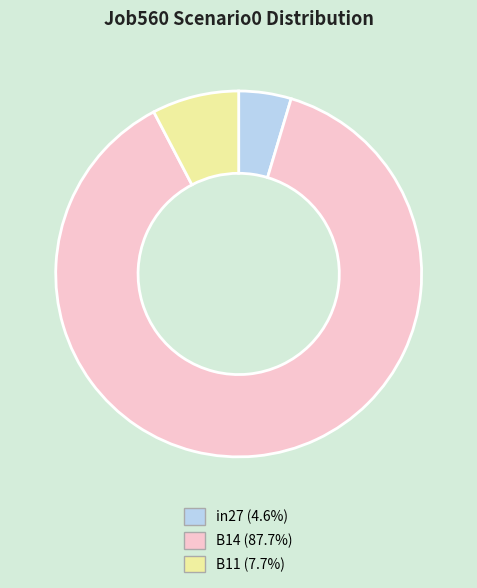

Which has a higher value, B14 or B11?

B14